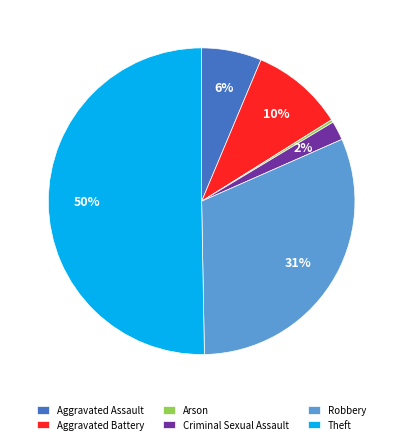

To the nearest percent, what percentage of the pie is Aggravated Assault?

6%